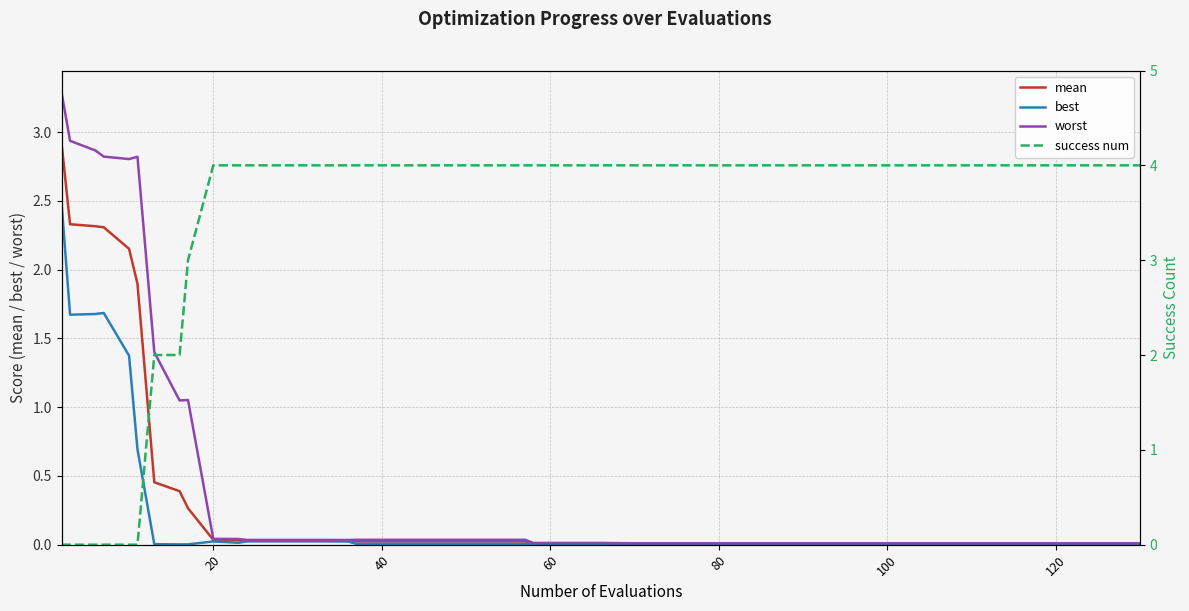

True or false: worst and success num cross at least once.

True